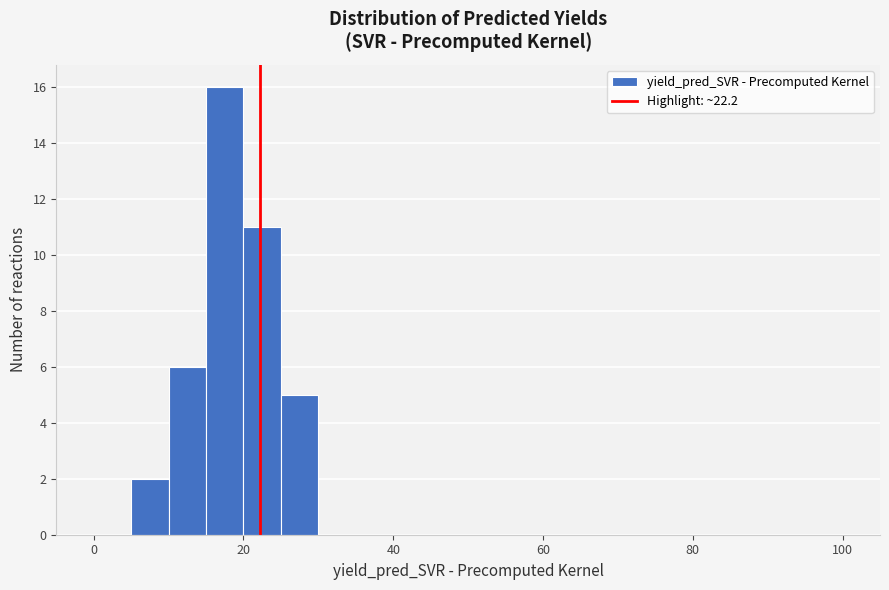

Read against the x-axis, roughly where is the centre of the tallest bar?

18